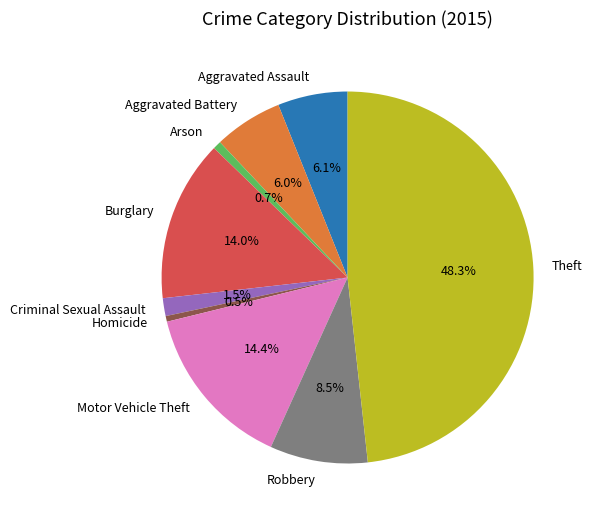

Which has a higher value, Aggravated Battery or Robbery?

Robbery